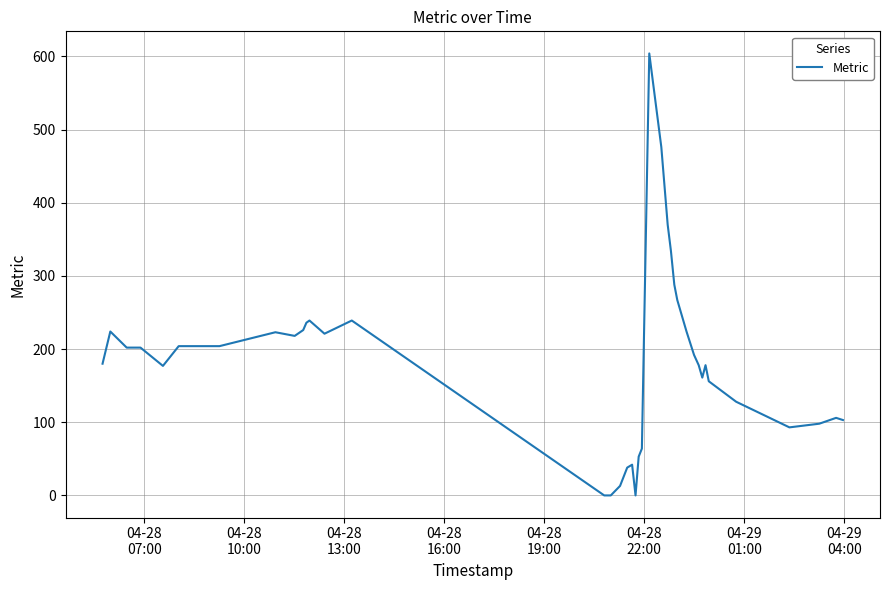

What is the greatest value displayed?

604